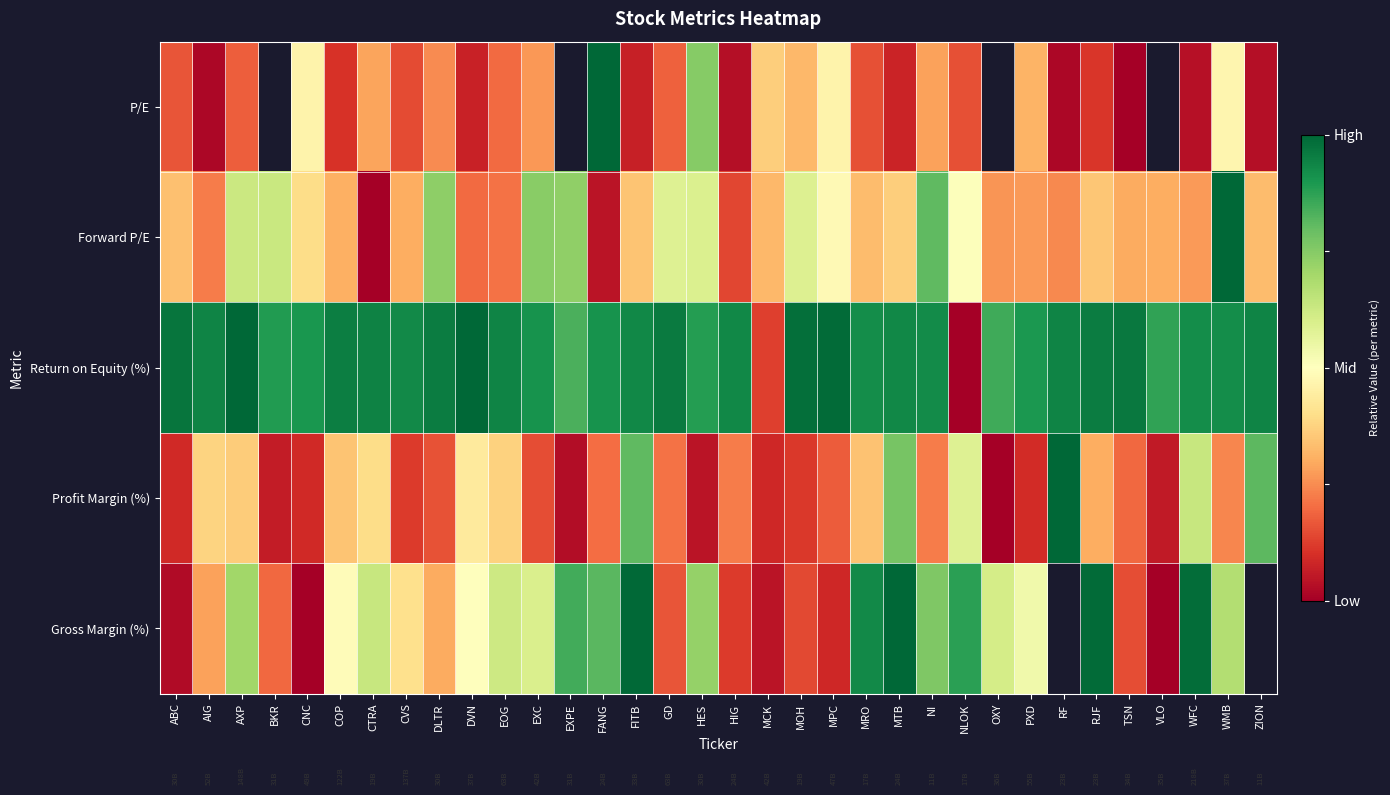

Between AIG and MRO, which is larger?

MRO